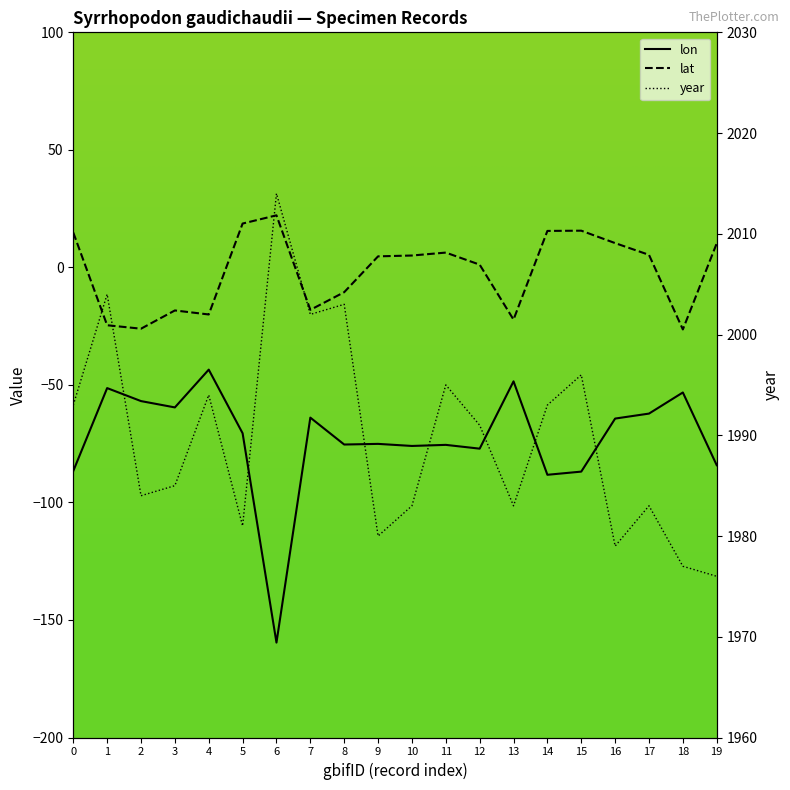

The lat series shows 15.5 at 14. True or false?

True